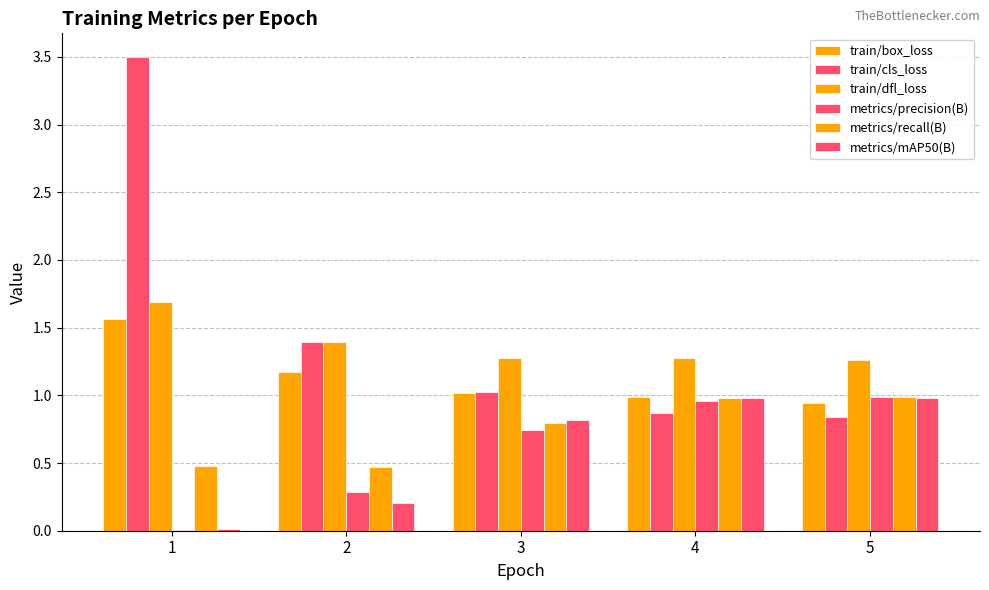

List the labels in order of metrics/mAP50(B) value, largest first.

5, 4, 3, 2, 1